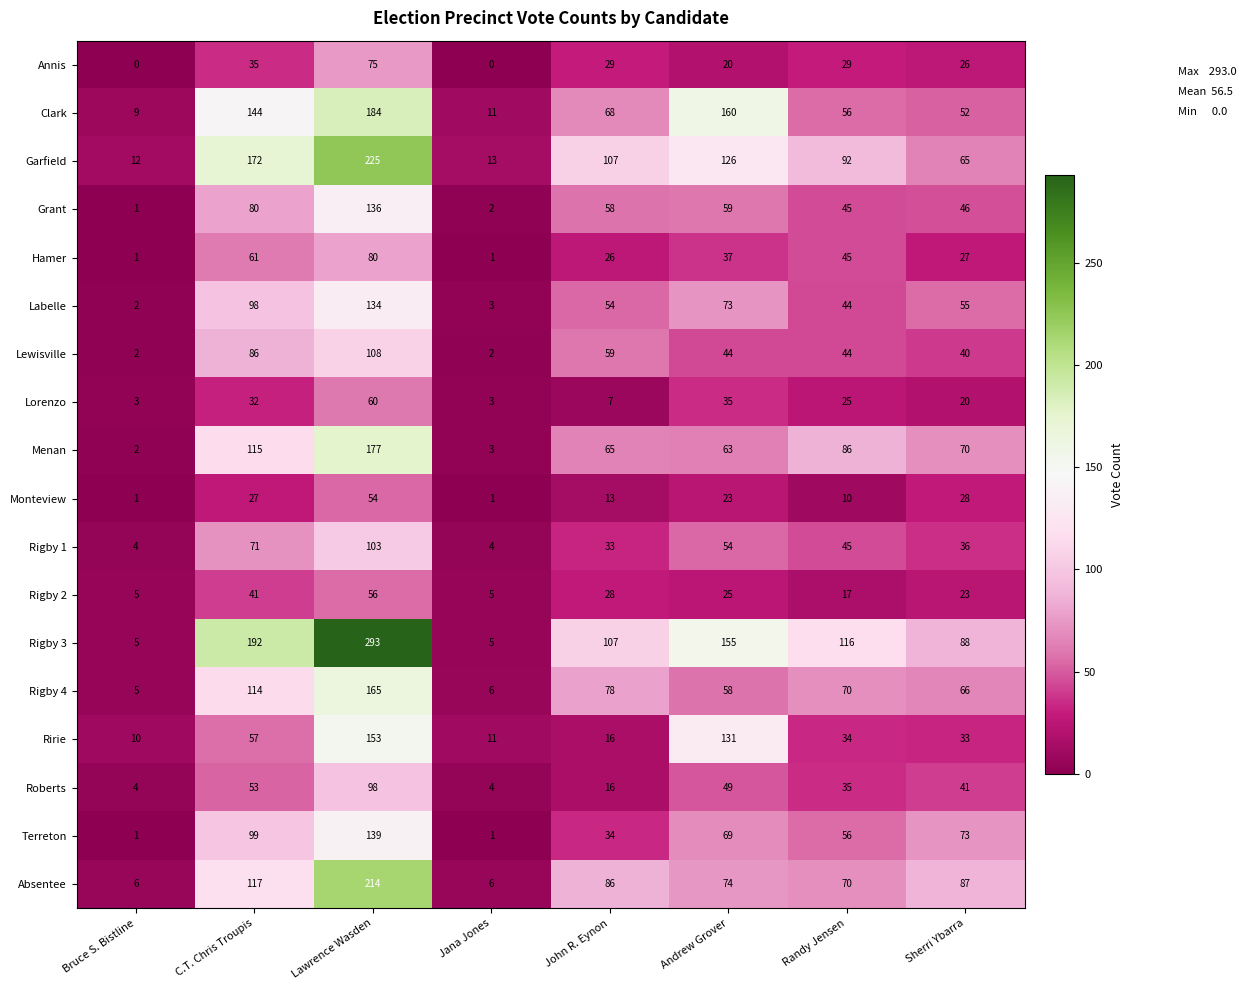

Between Andrew Grover and Sherri Ybarra, which series saw the biggest shift?

Clark